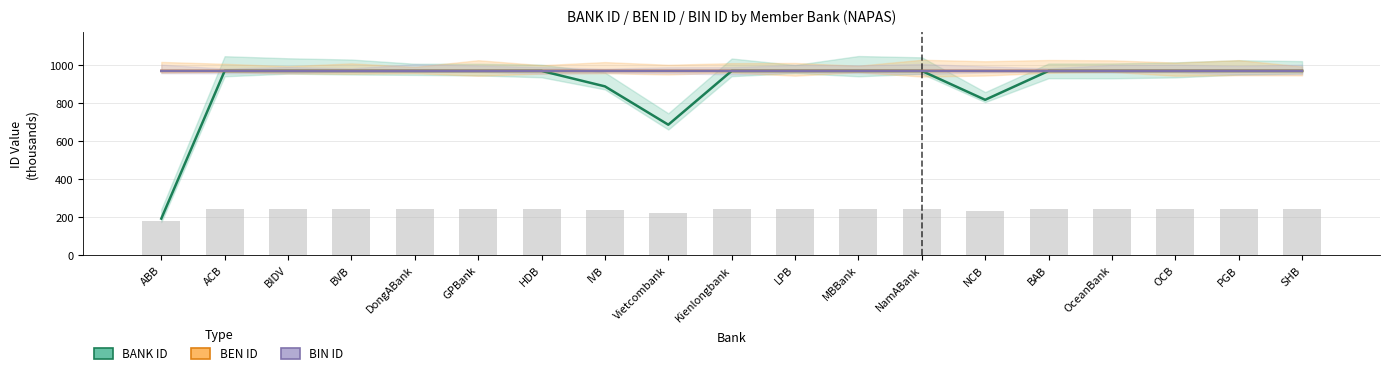

Reading left to right, extract all data points from this chart.

BANK ID: ABB=191.9	ACB=970.4	BIDV=970.5	BVB=970.4	DongABank=970.4	GPBank=970.4	HDB=970.4	IVB=889.0	Vietcombank=686.9	Kienlongbank=970.5	LPB=970.4	MBBank=970.4	NamABank=970.4	NCB=818.2	BAB=970.4	OceanBank=970.4	OCB=970.4	PGB=970.4	SHB=970.4
BEN ID: ABB=970.4	ACB=970.4	BIDV=970.4	BVB=970.4	DongABank=970.4	GPBank=970.4	HDB=970.4	IVB=970.4	Vietcombank=970.4	Kienlongbank=970.5	LPB=970.4	MBBank=970.4	NamABank=970.4	NCB=970.4	BAB=970.4	OceanBank=970.4	OCB=970.4	PGB=970.4	SHB=970.4
BIN ID: ABB=970.4	ACB=970.4	BIDV=970.4	BVB=970.4	DongABank=970.4	GPBank=970.4	HDB=970.4	IVB=970.4	Vietcombank=970.4	Kienlongbank=970.5	LPB=970.4	MBBank=970.4	NamABank=970.4	NCB=970.4	BAB=970.4	OceanBank=970.4	OCB=970.4	PGB=970.4	SHB=970.4